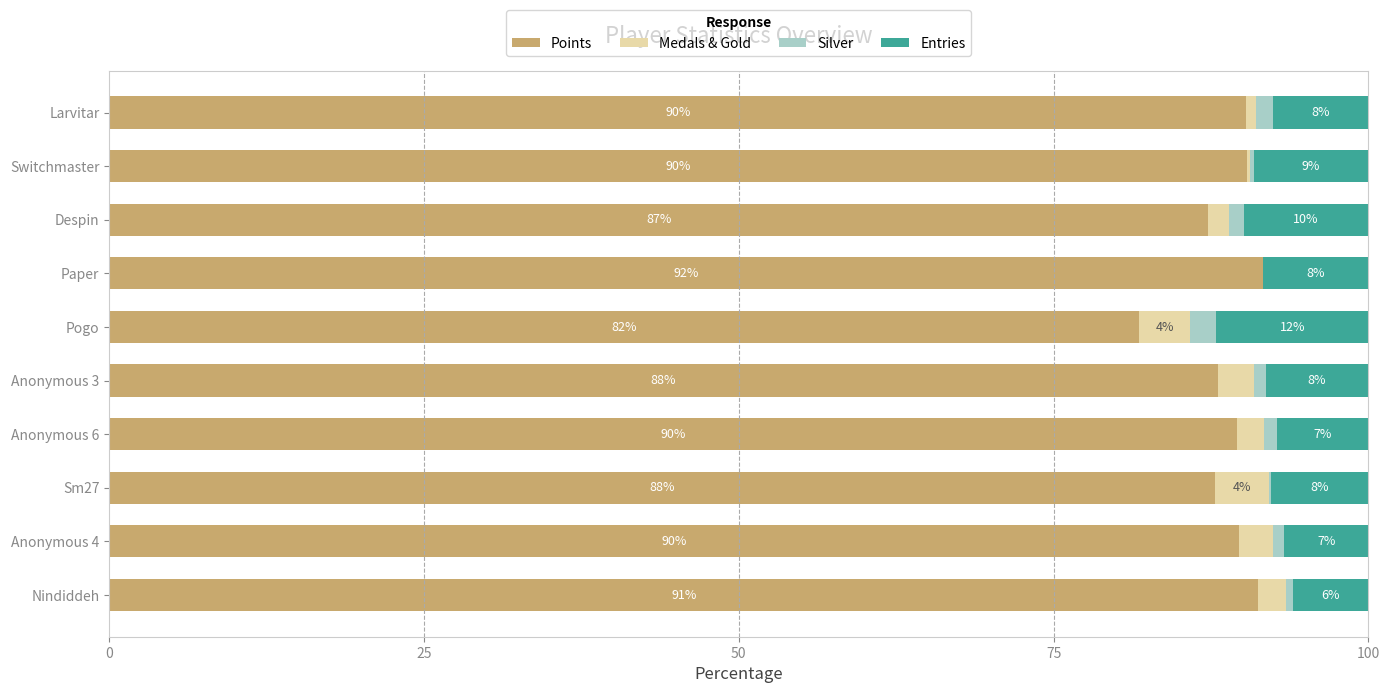

The value of Points at Anonymous 6 is 146.9. True or false?

False